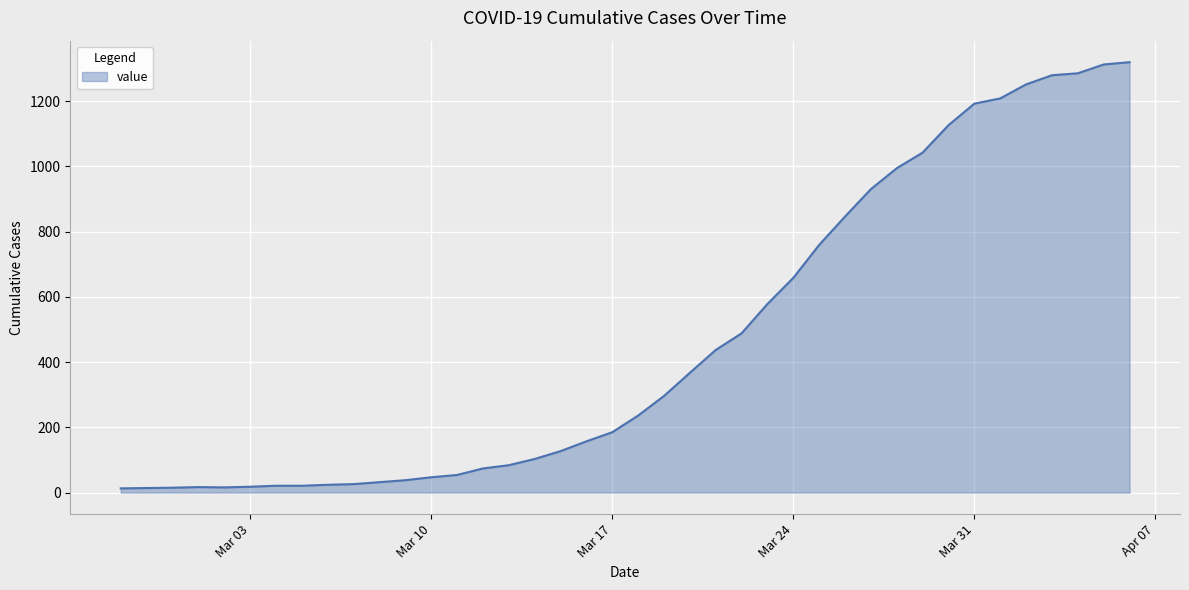

What is the difference between the maximum and minimum values?

1306